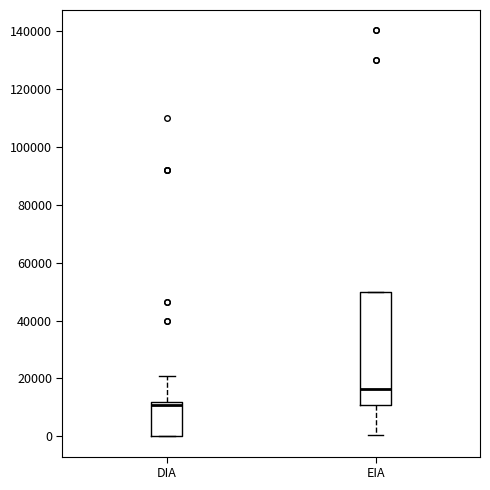

Which box is the tallest, from its lower edge to its upper edge?

EIA